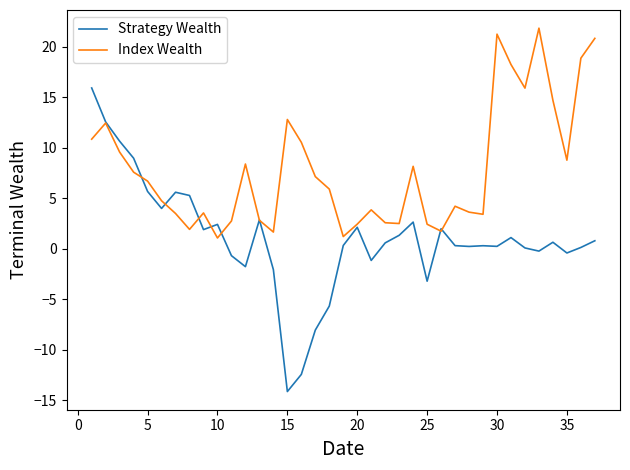

Which series has the widest spread of values?

Strategy Wealth